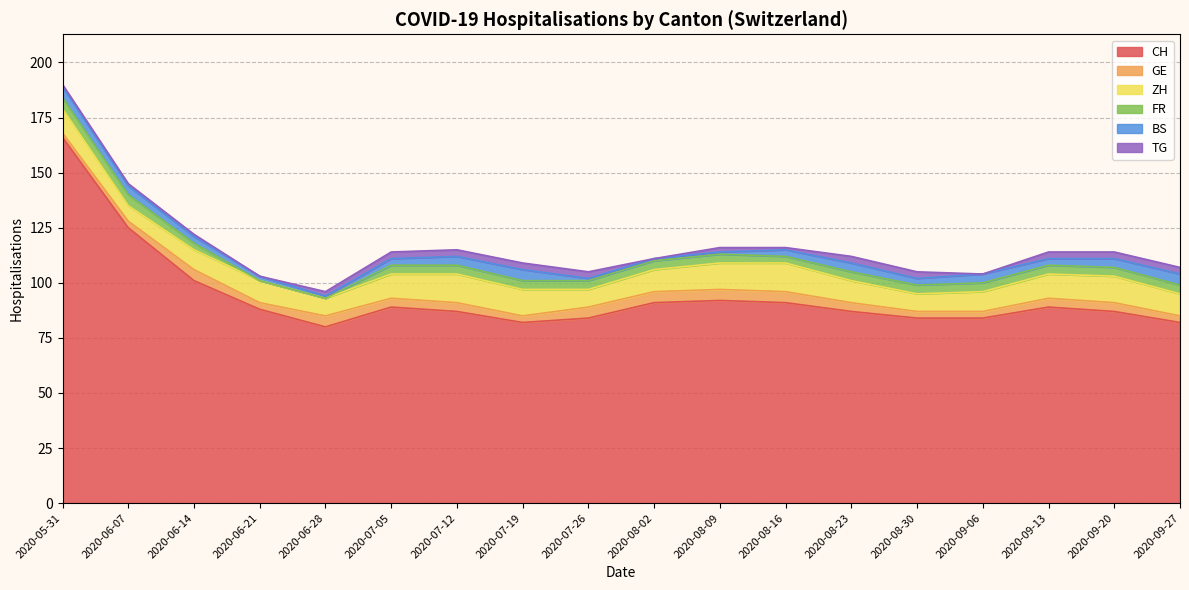

Reading left to right, list all the values displayed in this chart.

CH: 2020-05-31=166	2020-06-07=125	2020-06-14=101	2020-06-21=88	2020-06-28=80	2020-07-05=89	2020-07-12=87	2020-07-19=82	2020-07-26=84	2020-08-02=91	2020-08-09=92	2020-08-16=91	2020-08-23=87	2020-08-30=84	2020-09-06=84	2020-09-13=89	2020-09-20=87	2020-09-27=82
GE: 2020-05-31=2	2020-06-07=3	2020-06-14=5	2020-06-21=3	2020-06-28=5	2020-07-05=4	2020-07-12=4	2020-07-19=3	2020-07-26=5	2020-08-02=5	2020-08-09=5	2020-08-16=5	2020-08-23=4	2020-08-30=3	2020-09-06=3	2020-09-13=4	2020-09-20=4	2020-09-27=3
ZH: 2020-05-31=11	2020-06-07=7	2020-06-14=9	2020-06-21=10	2020-06-28=8	2020-07-05=11	2020-07-12=13	2020-07-19=12	2020-07-26=8	2020-08-02=10	2020-08-09=12	2020-08-16=13	2020-08-23=10	2020-08-30=8	2020-09-06=9	2020-09-13=11	2020-09-20=12	2020-09-27=10
FR: 2020-05-31=5	2020-06-07=5	2020-06-14=3	2020-06-21=0	2020-06-28=0	2020-07-05=4	2020-07-12=4	2020-07-19=4	2020-07-26=4	2020-08-02=4	2020-08-09=4	2020-08-16=3	2020-08-23=4	2020-08-30=4	2020-09-06=4	2020-09-13=4	2020-09-20=4	2020-09-27=4
BS: 2020-05-31=5	2020-06-07=4	2020-06-14=3	2020-06-21=2	2020-06-28=1	2020-07-05=3	2020-07-12=4	2020-07-19=5	2020-07-26=1	2020-08-02=1	2020-08-09=1	2020-08-16=3	2020-08-23=4	2020-08-30=3	2020-09-06=4	2020-09-13=3	2020-09-20=4	2020-09-27=5
TG: 2020-05-31=1	2020-06-07=1	2020-06-14=1	2020-06-21=0	2020-06-28=2	2020-07-05=3	2020-07-12=3	2020-07-19=3	2020-07-26=3	2020-08-02=0	2020-08-09=2	2020-08-16=1	2020-08-23=3	2020-08-30=3	2020-09-06=0	2020-09-13=3	2020-09-20=3	2020-09-27=3